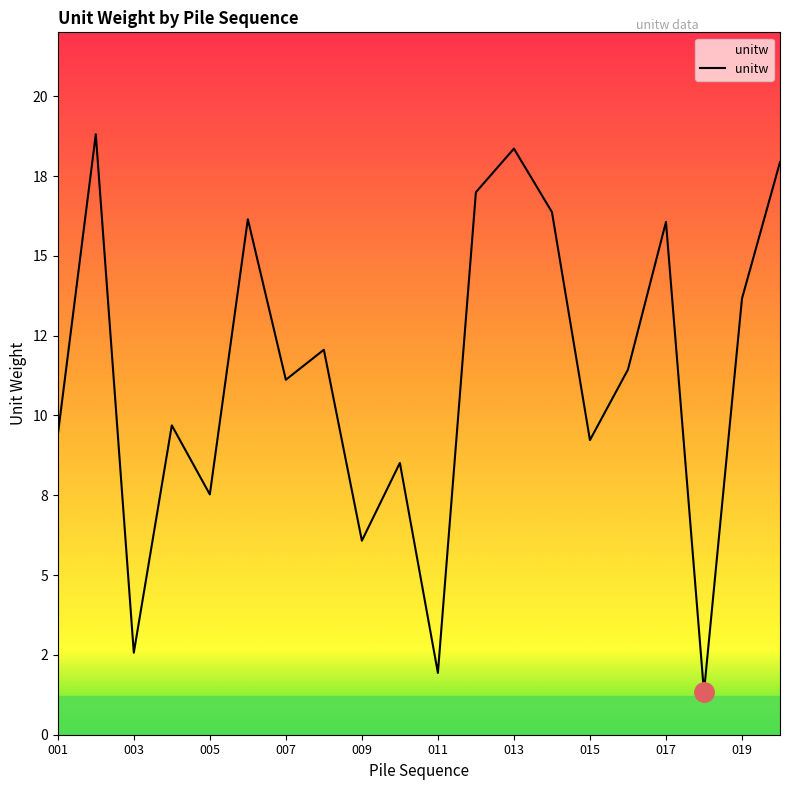

Reading left to right, list all the values displayed in this chart.

9.4	18.8	2.6	9.7	7.5	16.1	11.1	12.1	6.1	8.5	1.9	17.0	18.4	16.4	9.2	11.4	16.1	1.3	13.7	17.9